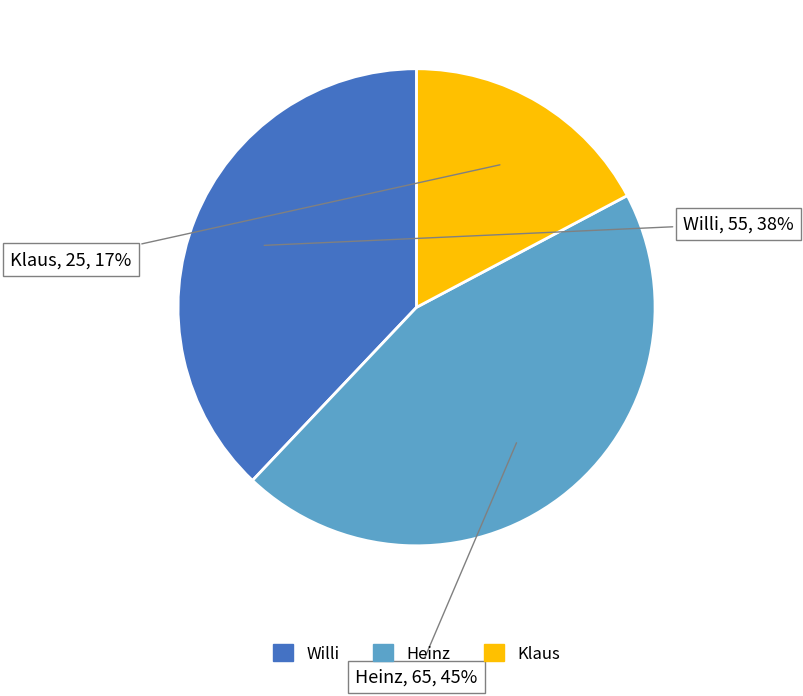

To the nearest percent, what is the difference between the largest and smallest slice percentages?

28%